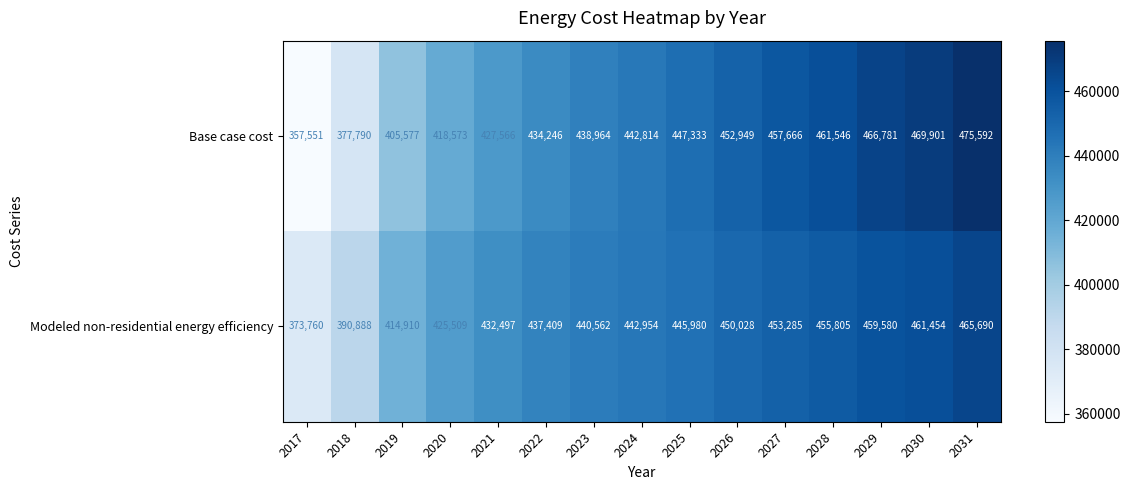

What is the total value across all series at 2021?

860063